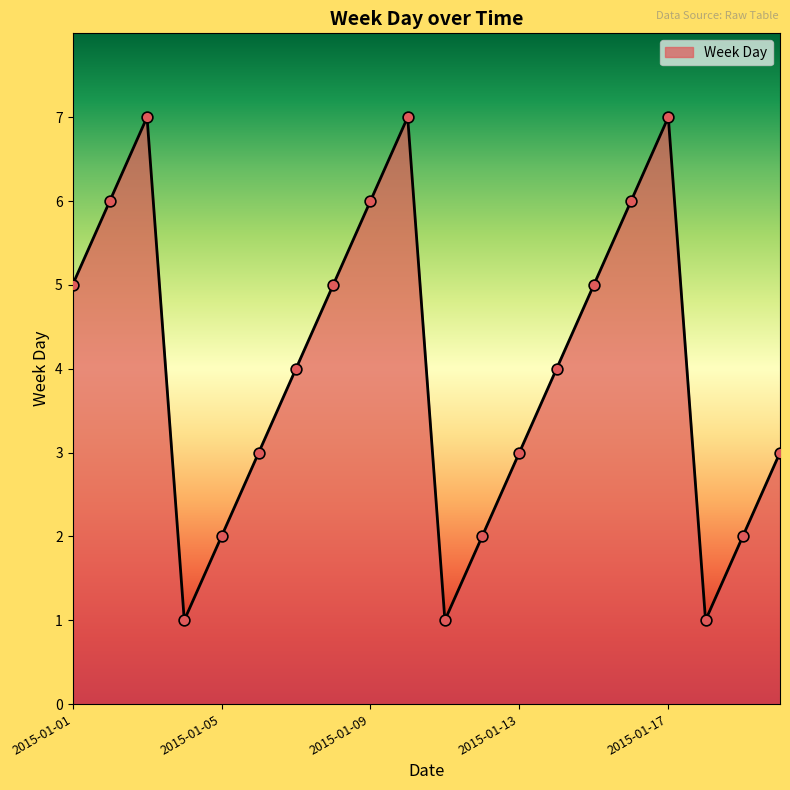

What is the difference between the maximum and minimum values?

6